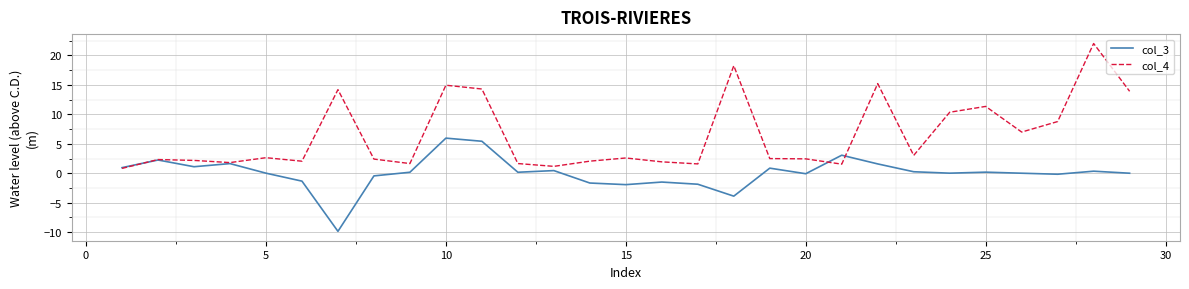

Which series has the largest total across all categories?

col_4